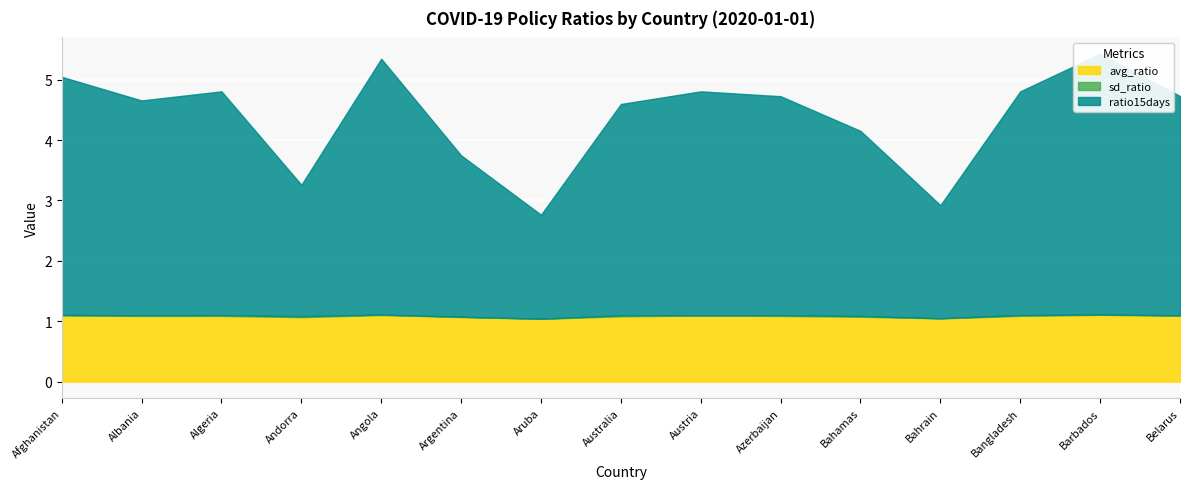

What is the approximate value of avg_ratio at Barbados?

1.1